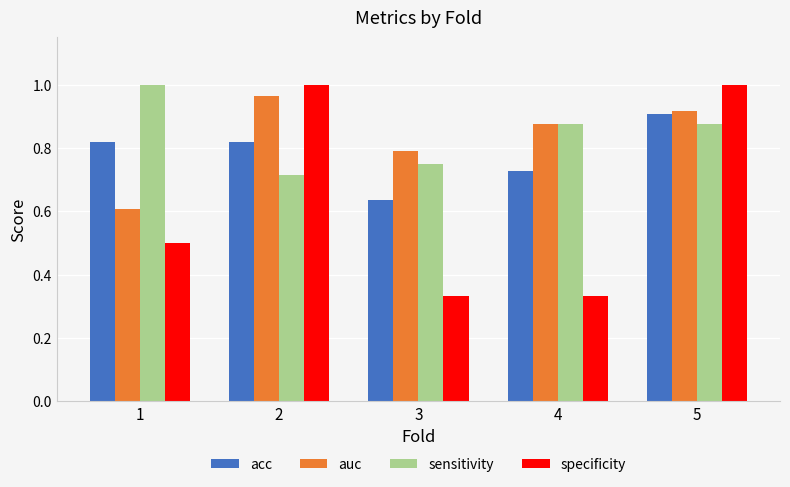

Between 1 and 2, which series saw the biggest shift?

specificity